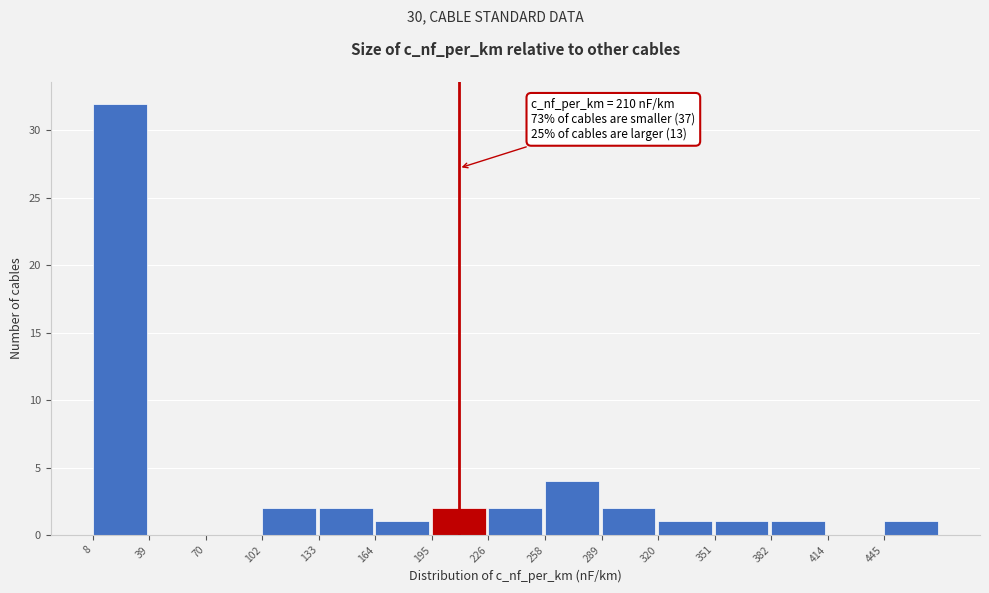

Which range on the x-axis has the tallest bar?

10 to 40